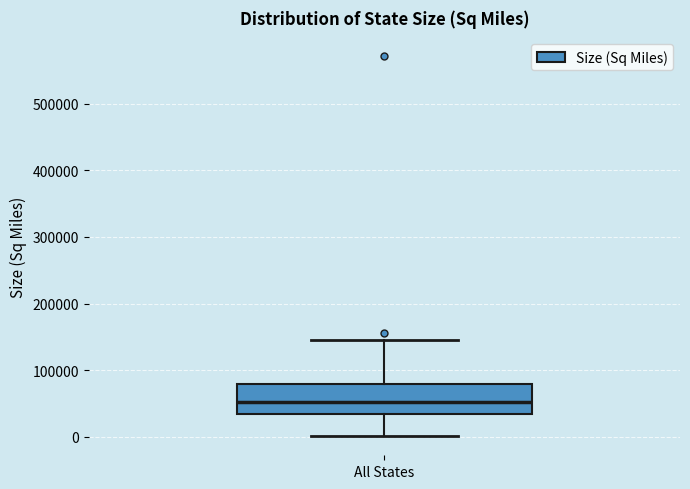

Transcribe this box plot: give where the median line is, the range the box spans, and where the two whiskers end, as read against the y-axis. The values are not printed on the chart, so give them approximately, as read against the axis.

median 50000, box 30000 to 80000, whiskers 0 to 150000